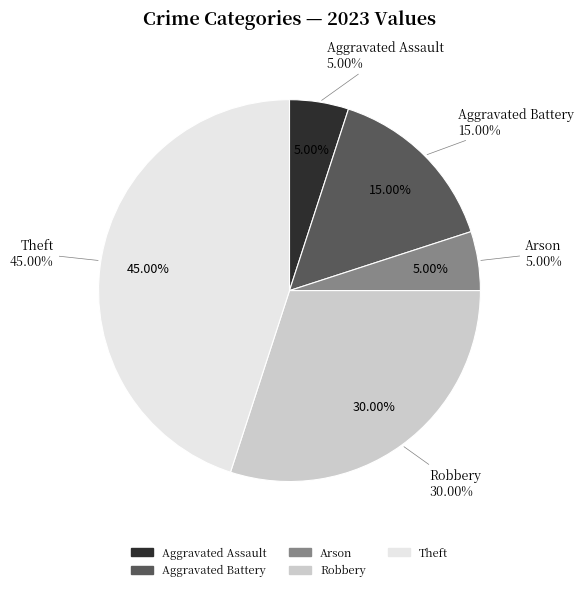

Is there a majority slice in this chart?

No